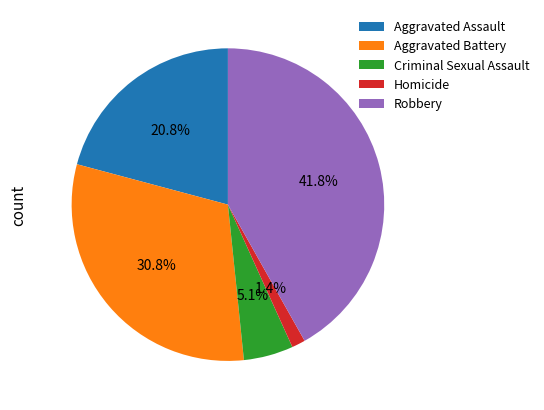

To the nearest percent, what portion does Robbery represent?

42%